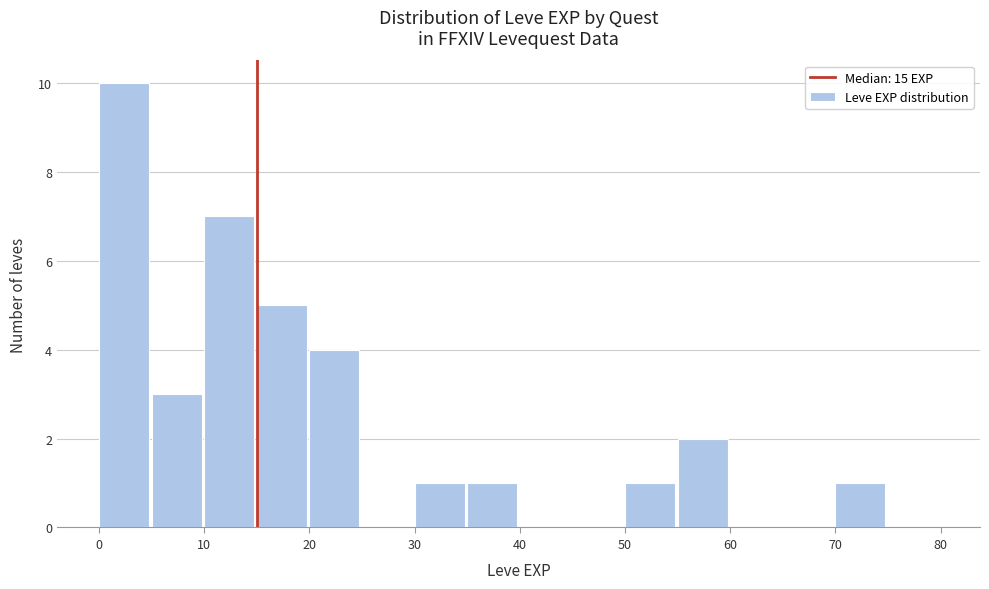

How tall is the bar that spans 50 to 55 on the x-axis? The values are not printed on the chart, so give them approximately, as read against the axis.

1